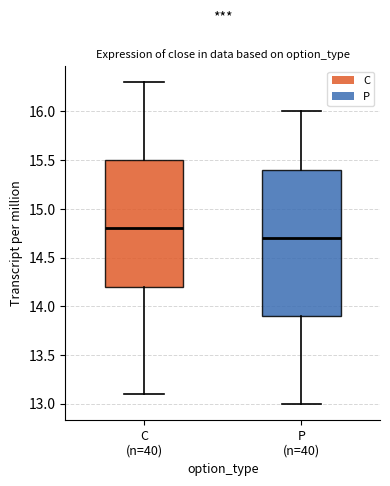

Reading left to right, transcribe this box plot: for each box, give where its median line is, the range the box spans, and where its two whiskers end, as read against the y-axis. The values are not printed on the chart, so give them approximately, as read against the axis.

C (n=40): median 14.8, box 14.2 to 15.5, whiskers 13.1 to 16.3
P (n=40): median 14.7, box 13.9 to 15.4, whiskers 13.0 to 16.0